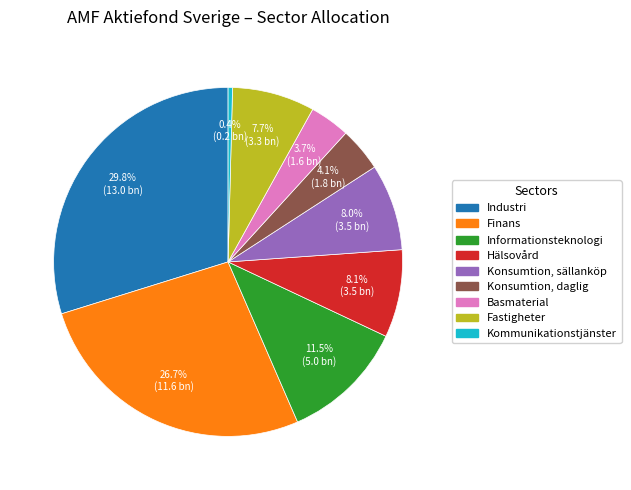

Does any single category account for the majority?

No